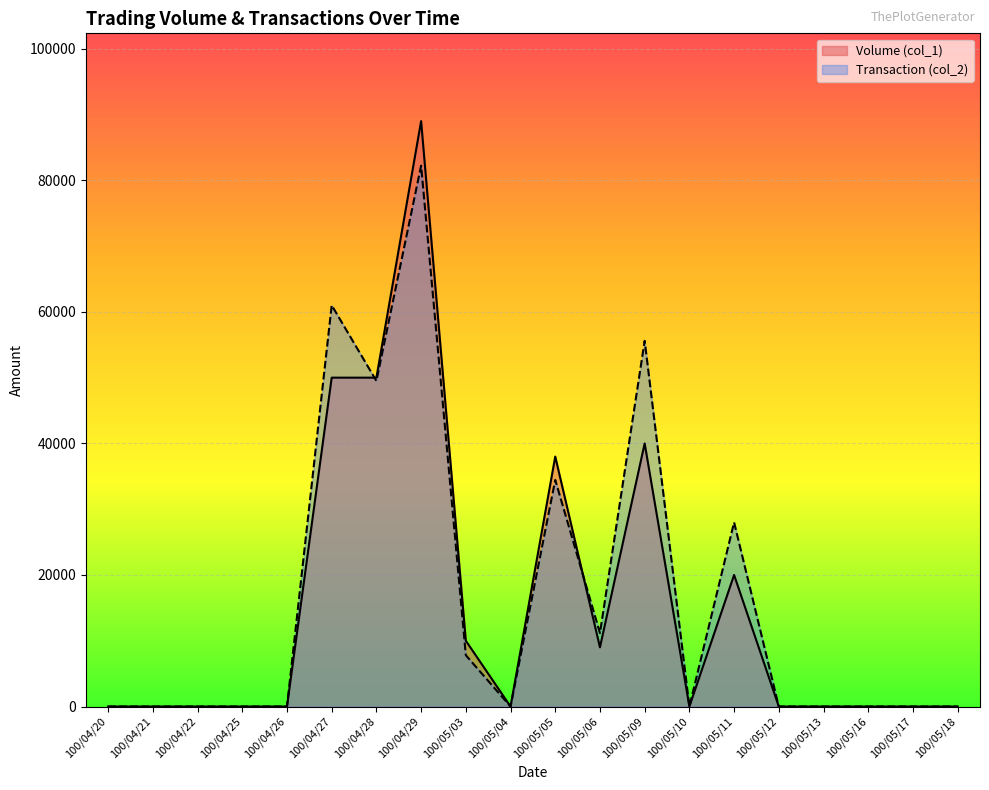

What is the average value of the Transaction (col_2) series?

16487